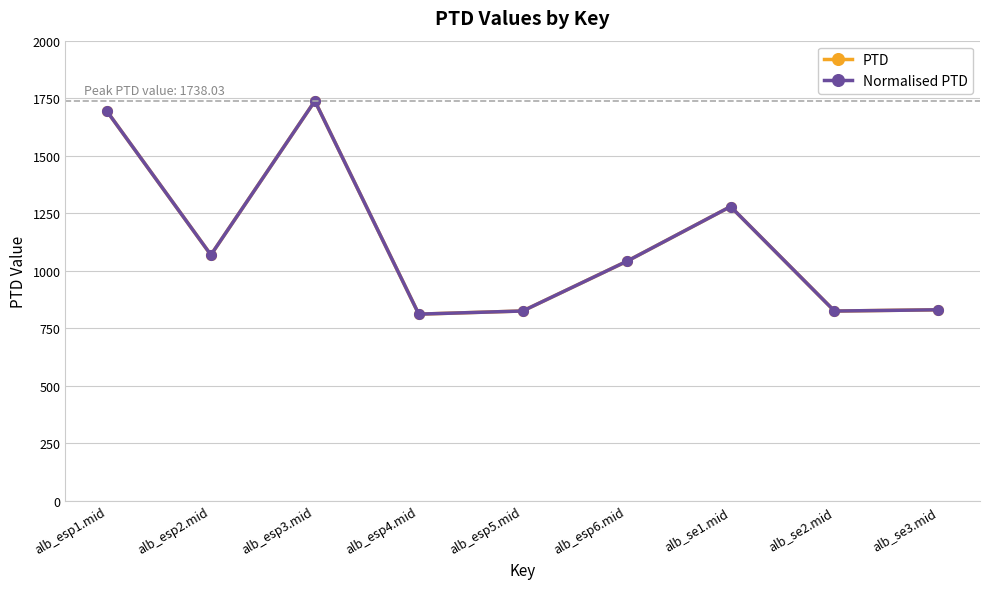

What is the approximate value of Normalised PTD at alb_esp1.mid?

1693.1